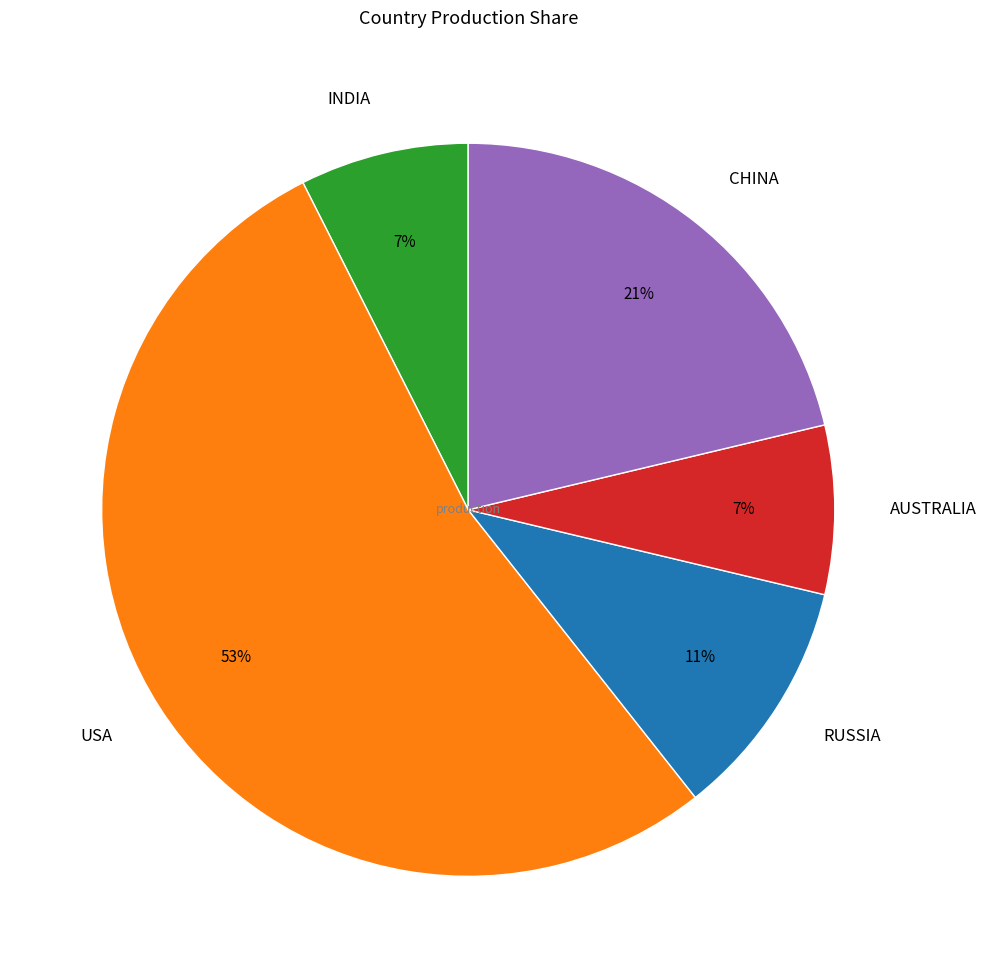

Is it true that RUSSIA is 1% of the pie?

False